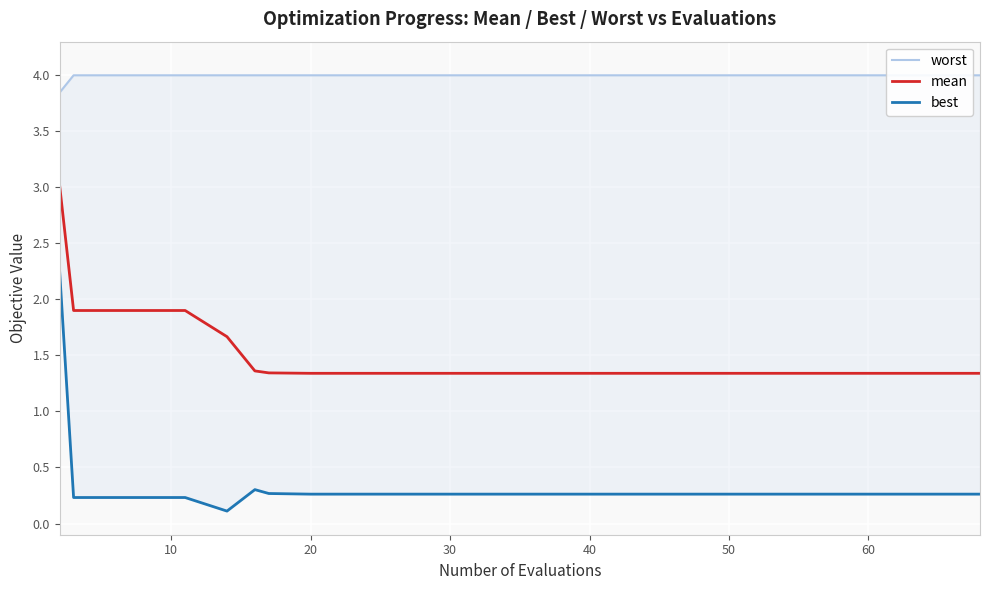

What is the highest value of the mean series?

3.0